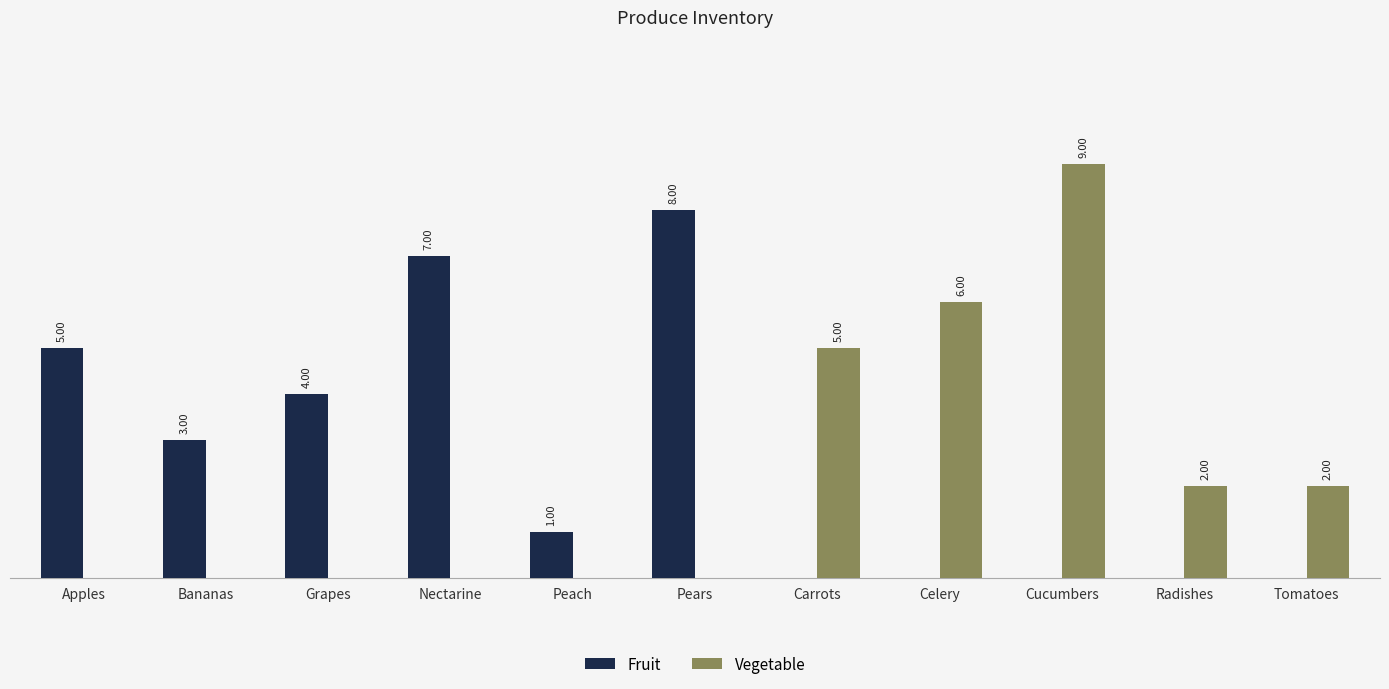

Which category has the highest value in the Fruit series?

Pears